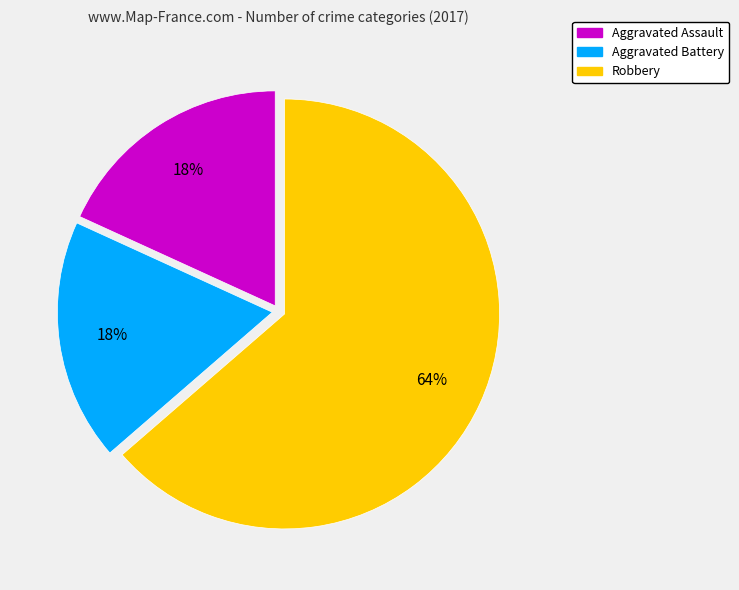

How many slices are in this pie chart?

3